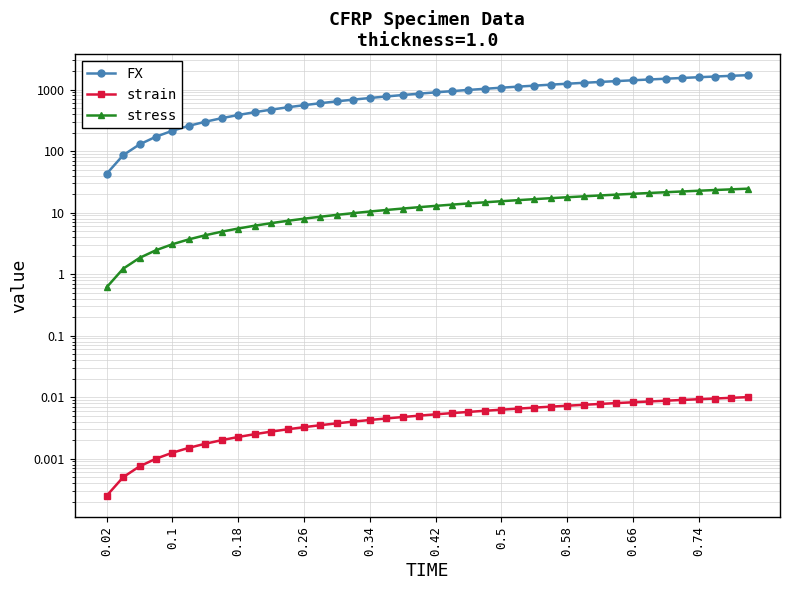

What is the total value across all series at 0.66?

1433.5